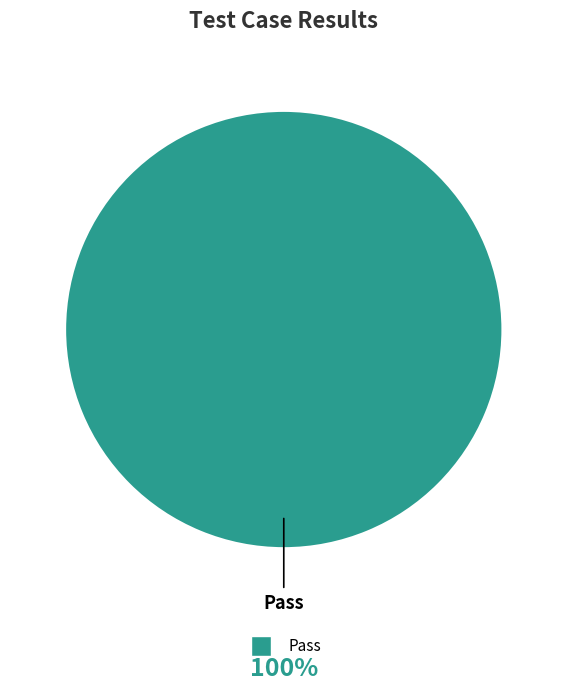

How many slices are in this pie chart?

1